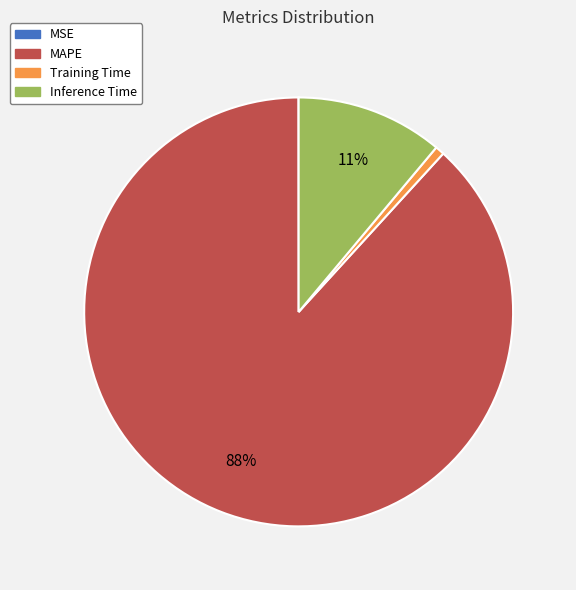

Is it true that Inference Time is 11% of the pie?

True